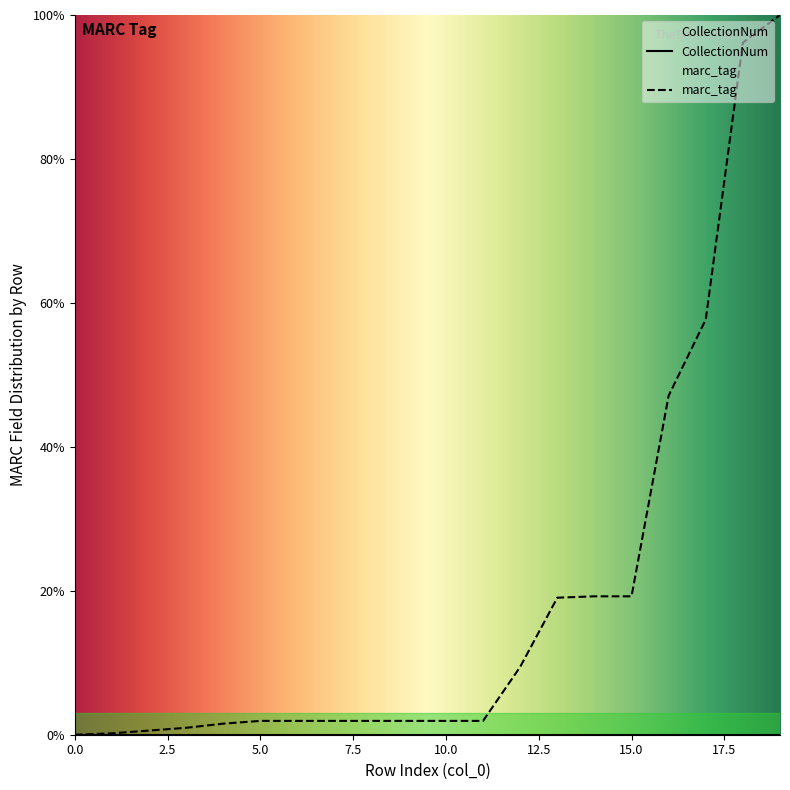

What is the average value?

19.2